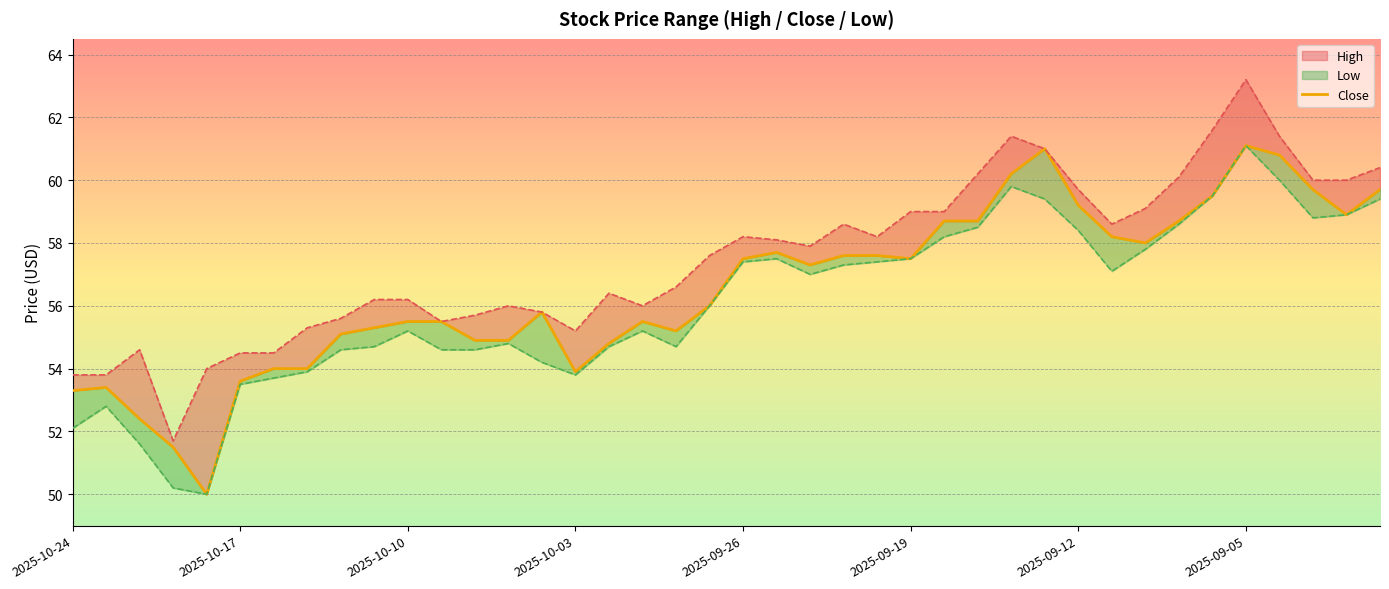

True or false: Low and Close intersect in this chart.

False